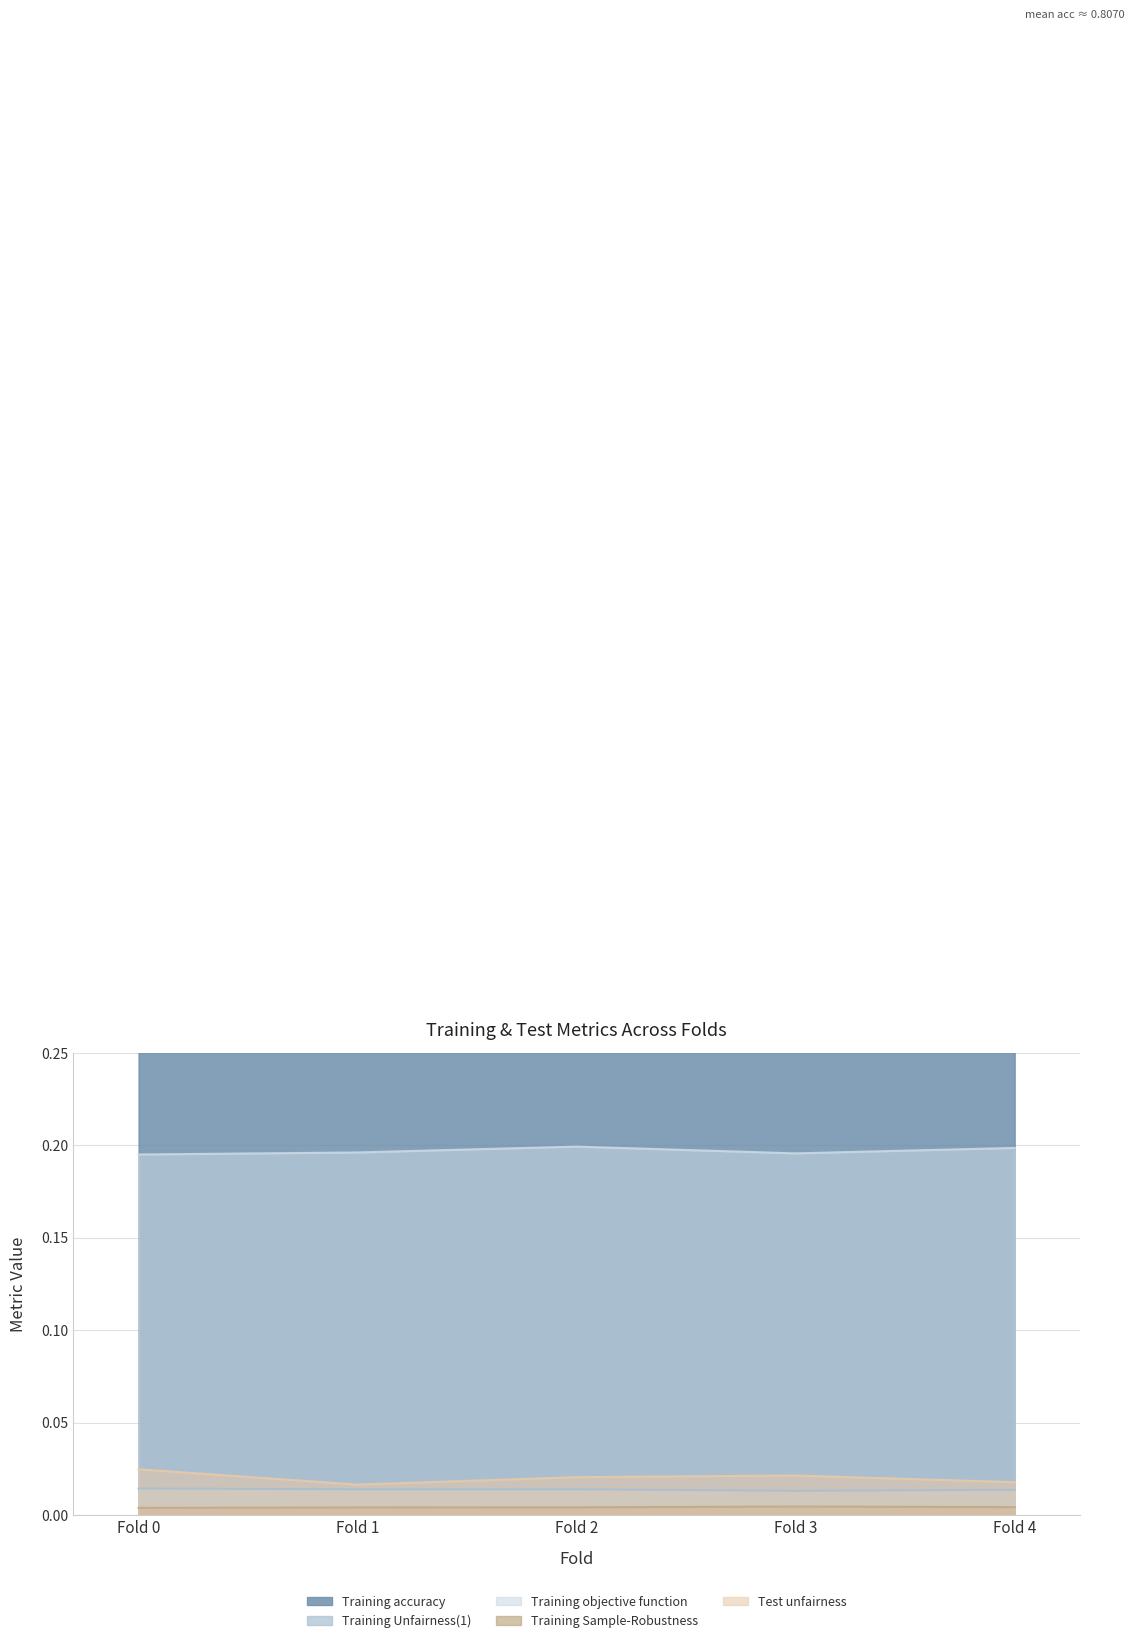

True or false: Test unfairness and Training Sample-Robustness intersect in this chart.

False